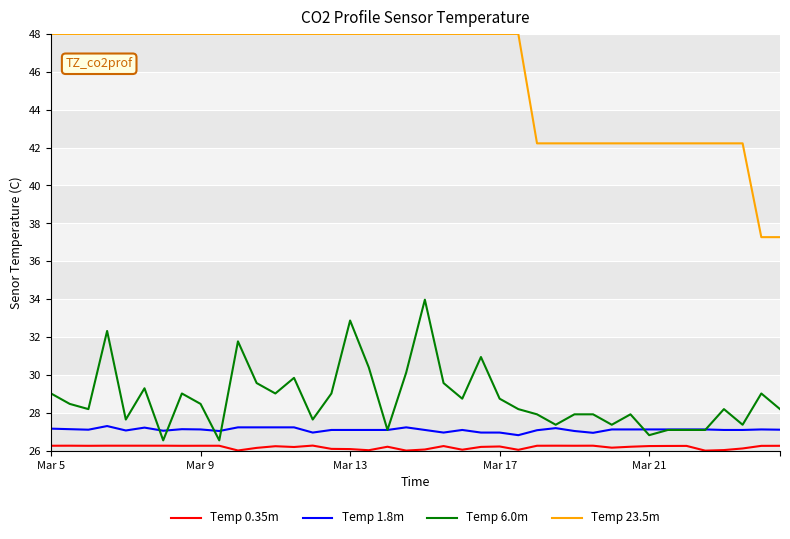

What is the minimum value for Temp 0.35m?

26.0